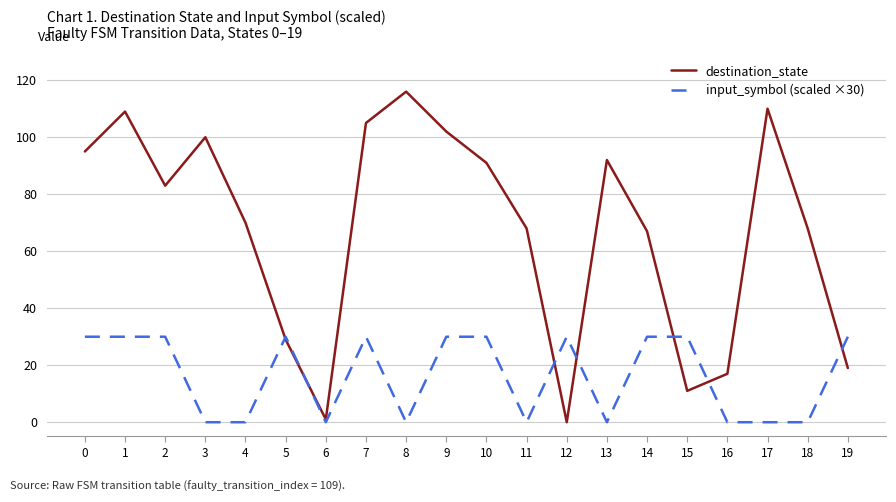

At how many categories does at least one series exceed 66?

14